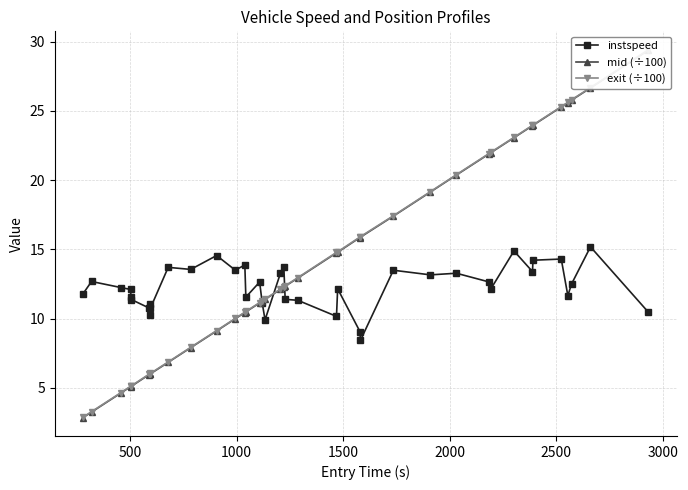

How many categories are shown in the chart?

40